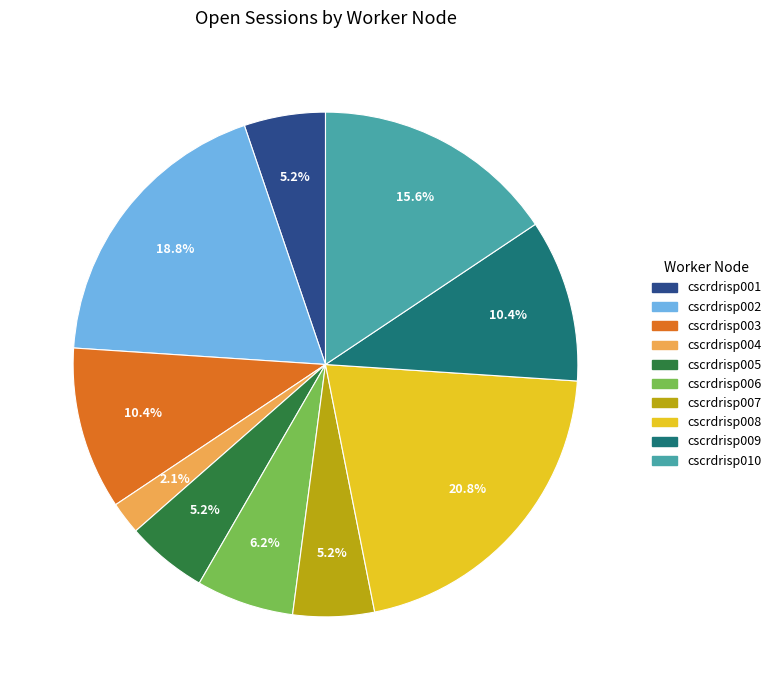

Does cscrdrisp001 account for over 50% of the chart?

No